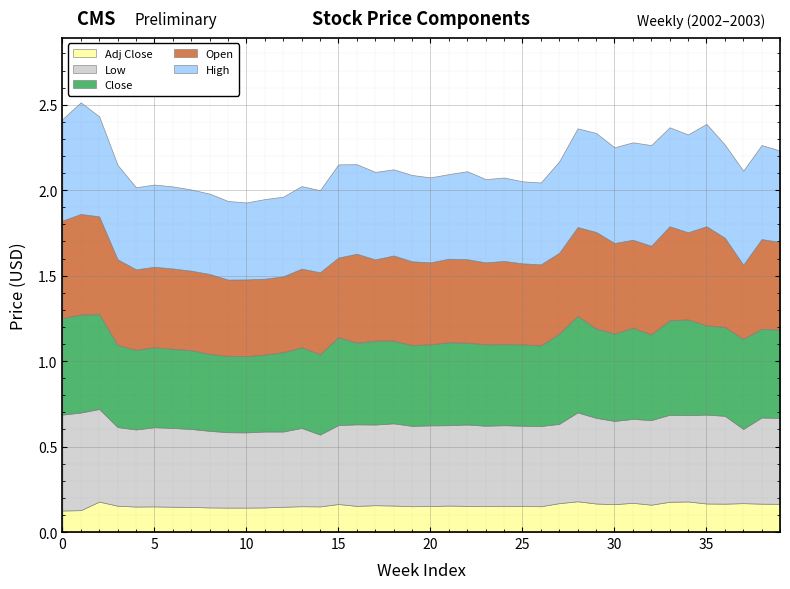

Count the Close values in the range 0 to 1.

40